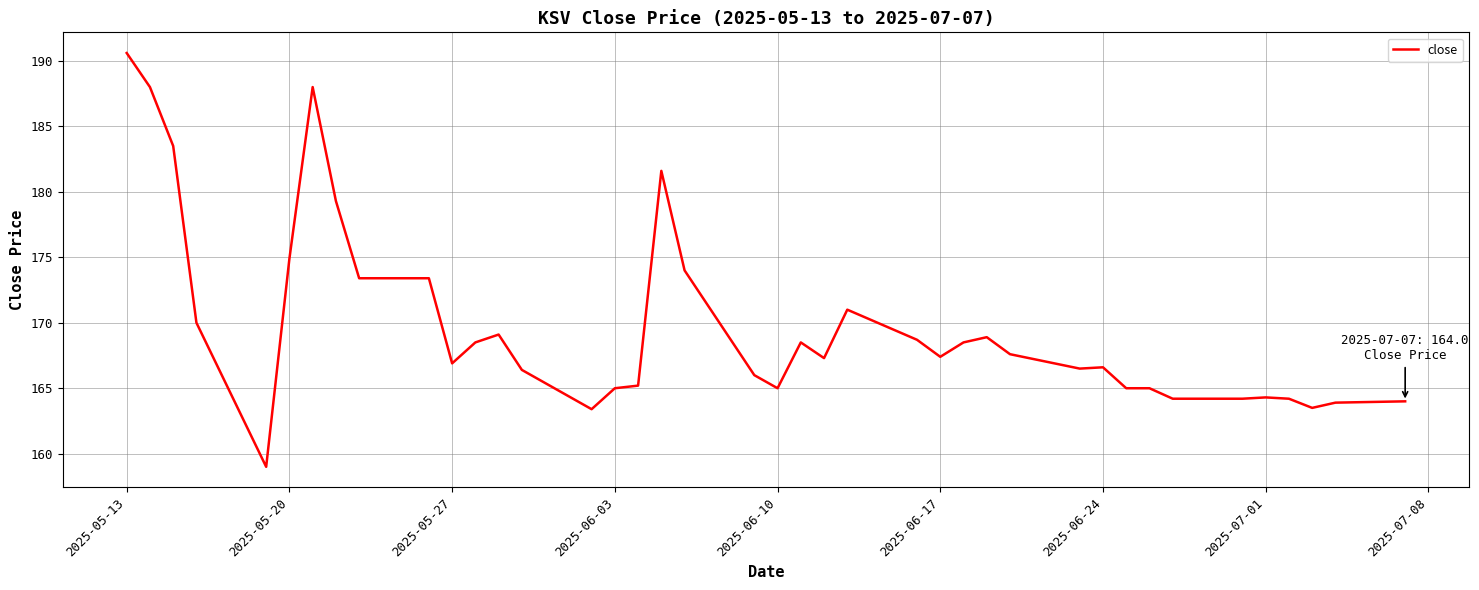

What is the difference between the maximum and minimum values?

31.6